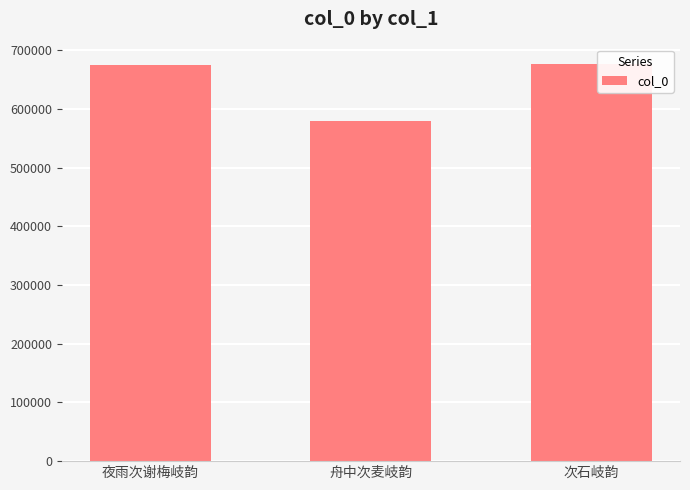

What is the change in value from 舟中次麦岐韵 to 次石岐韵?

+96477